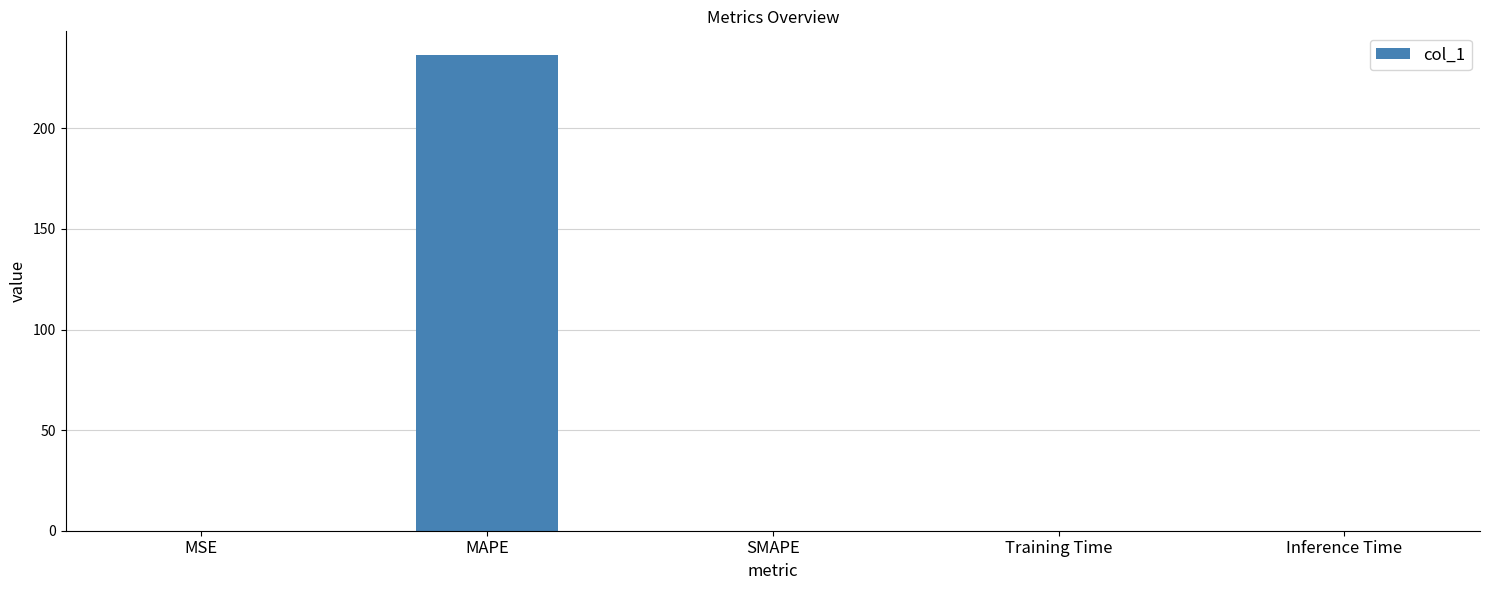

What is the maximum value shown in the chart?

236.4